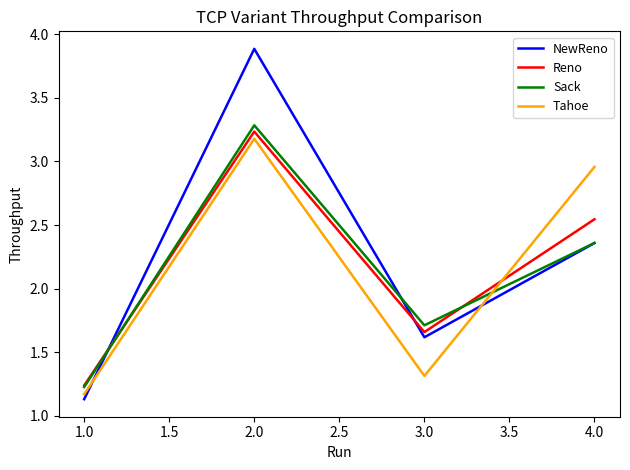

At how many categories does at least one series exceed 1?

4